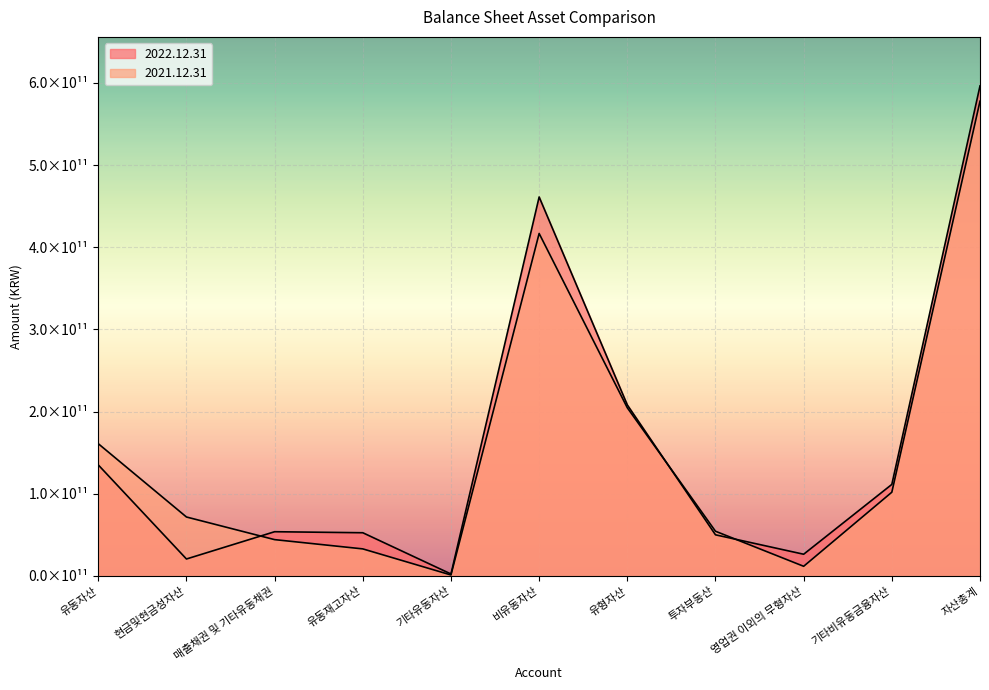

Is it true that 2021.12.31 equals 577698379790 at 자산총계?

True